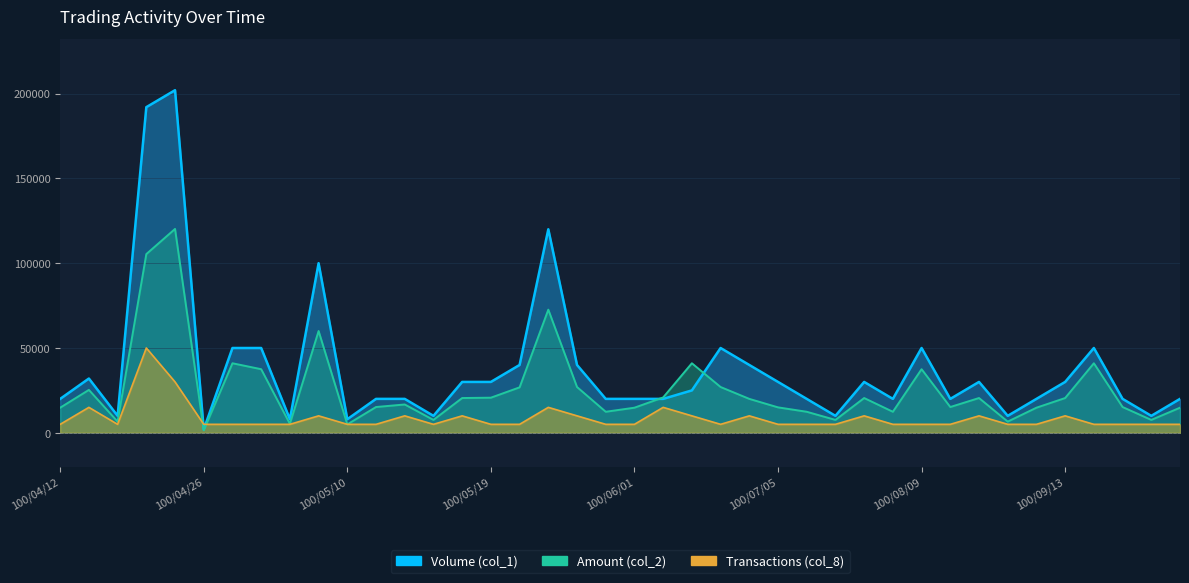

At 100/08/30, list the series in order from largest to smallest.

Volume (col_1), Amount (col_2), Transactions (col_8)